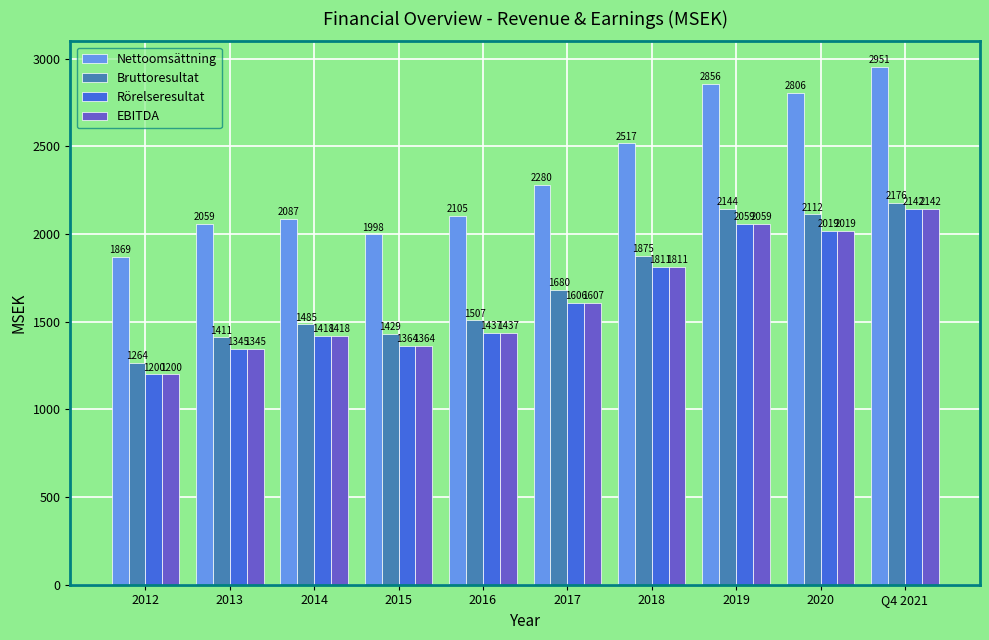

What is the difference between the maximum and minimum values in the Rörelseresultat series?

942